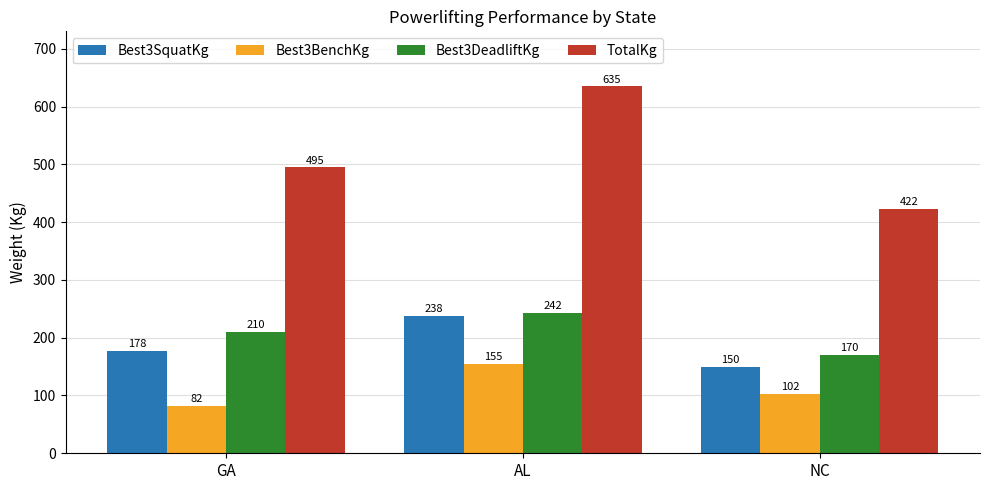

What is the value of the Best3DeadliftKg bar at the 3rd from the left?

170.0